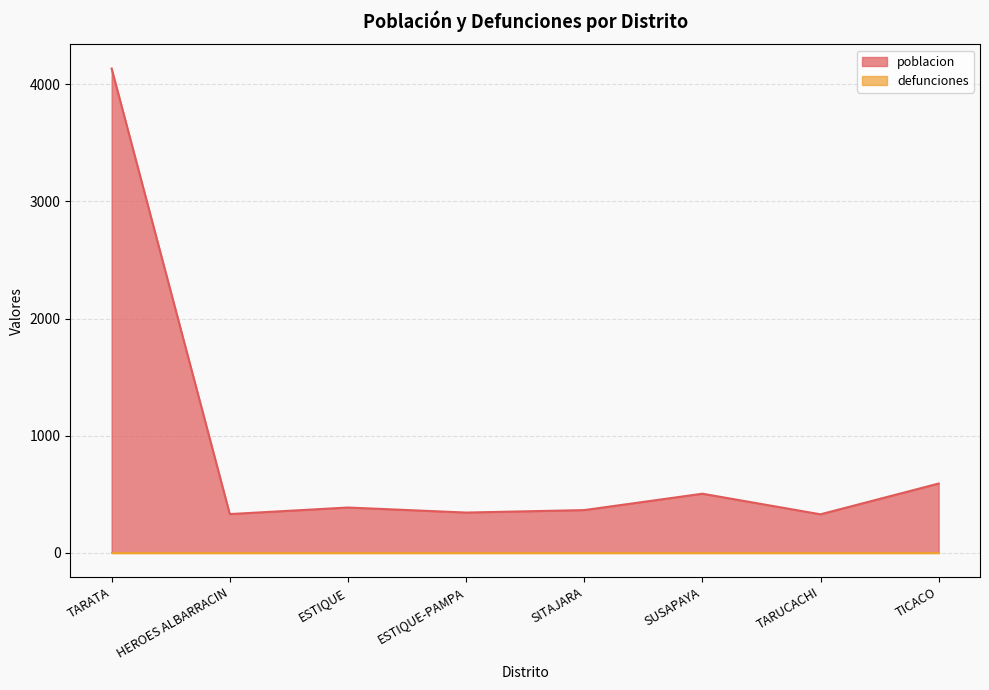

Is it true that the value at TARUCACHI is 176?

False